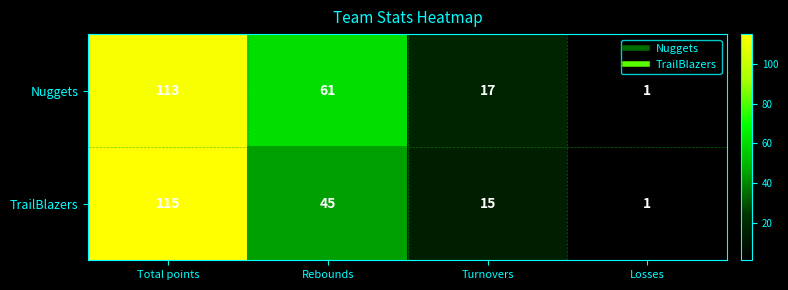

Is the value of Nuggets at Turnovers greater than the value of TrailBlazers at Turnovers?

Yes